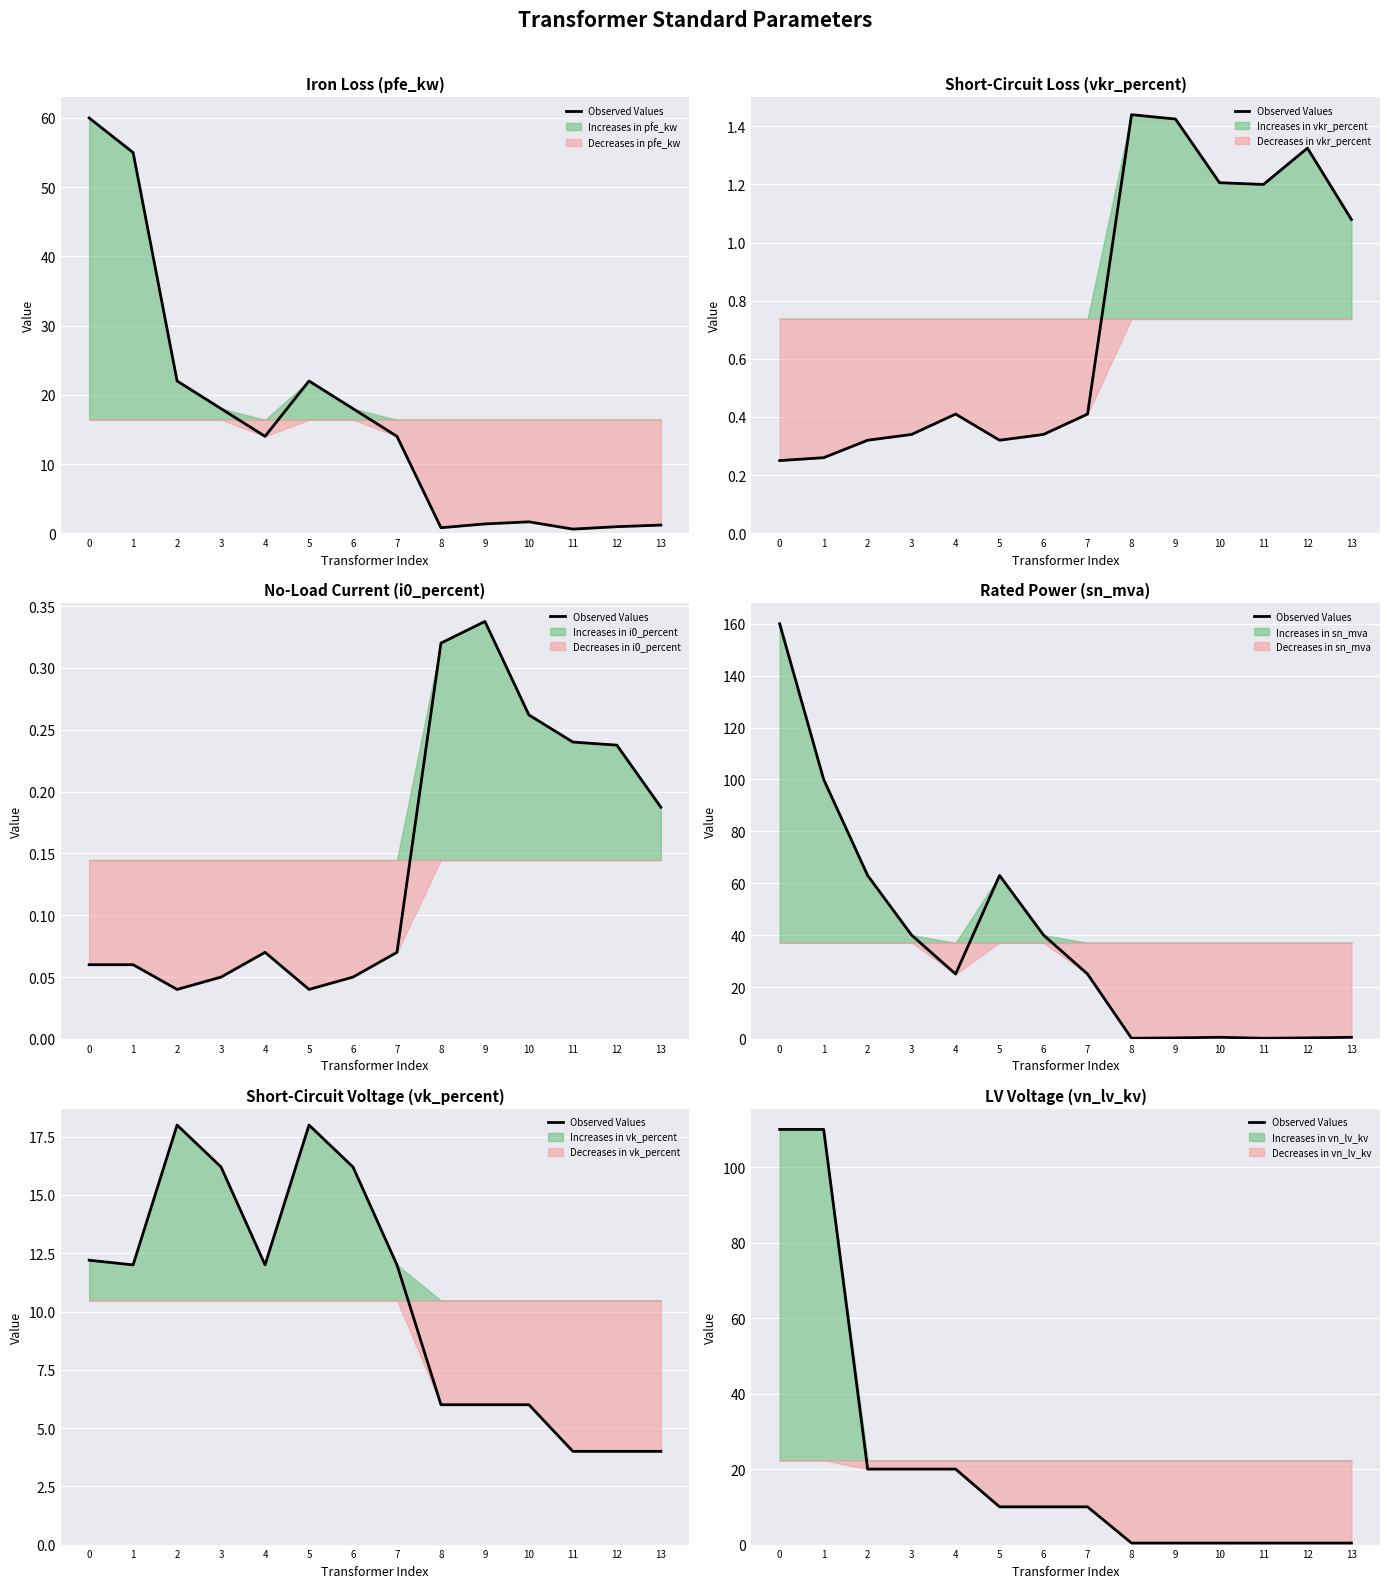

Reading left to right, extract all data points from this chart.

110.0	110.0	20.0	20.0	20.0	10.0	10.0	10.0	0.4	0.4	0.4	0.4	0.4	0.4